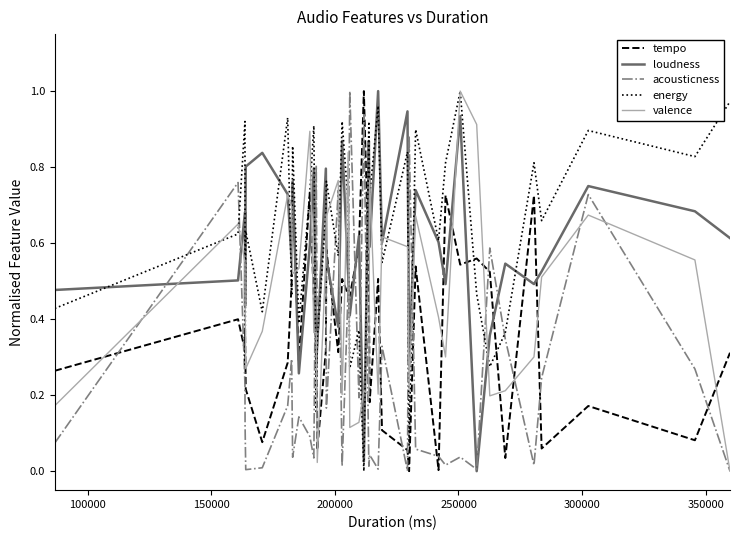

How many intersections are there between tempo and acousticness?

18